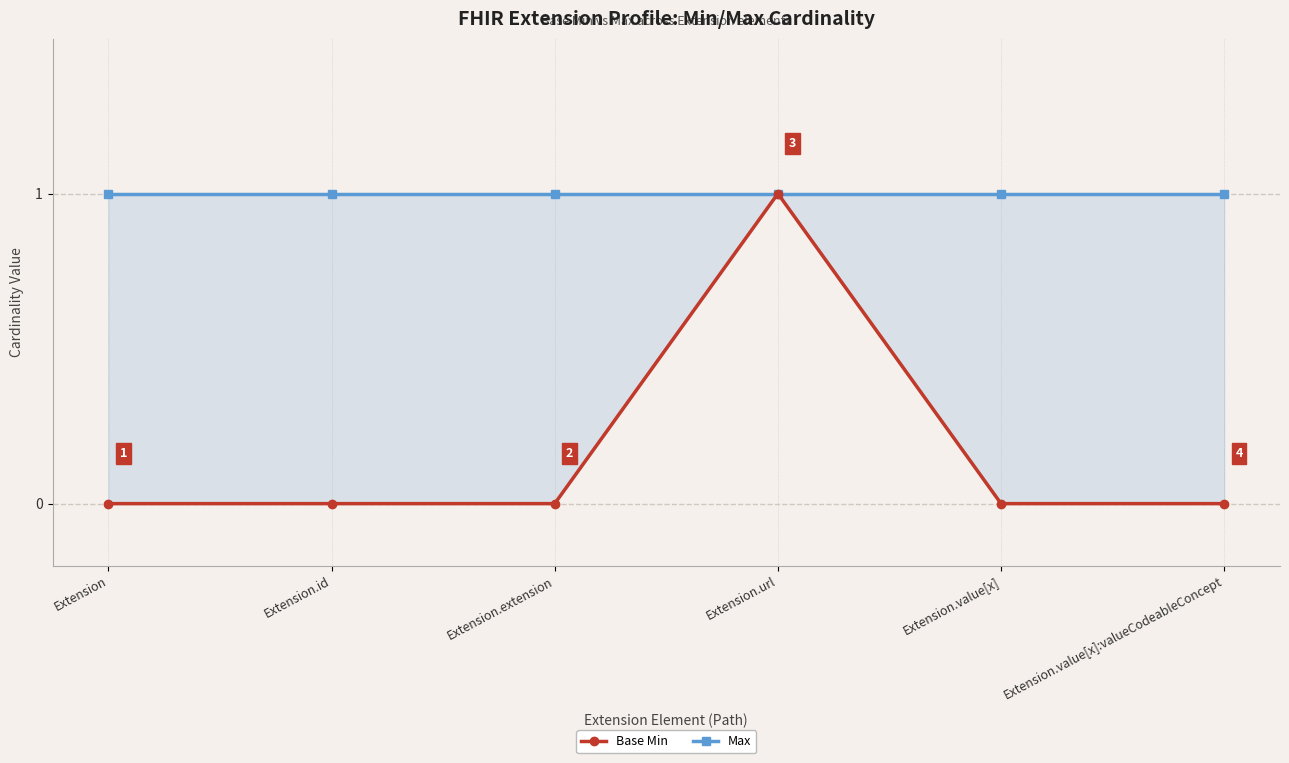

At which category is the sum across all series the highest?

Extension.url